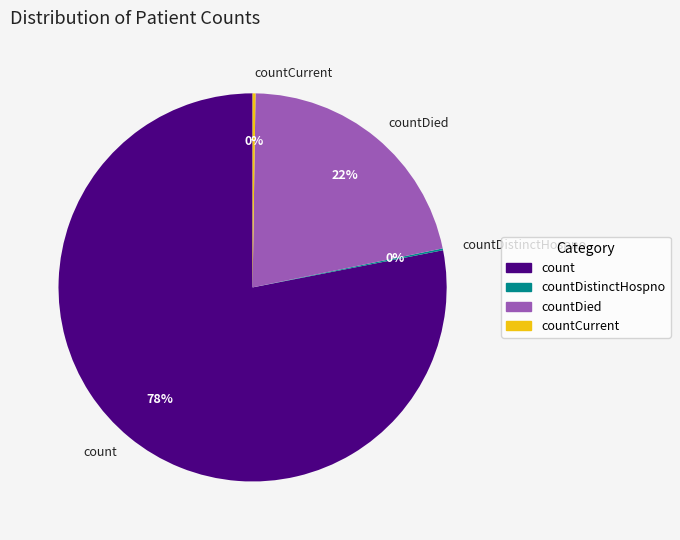

What is the largest slice in the pie chart?

count